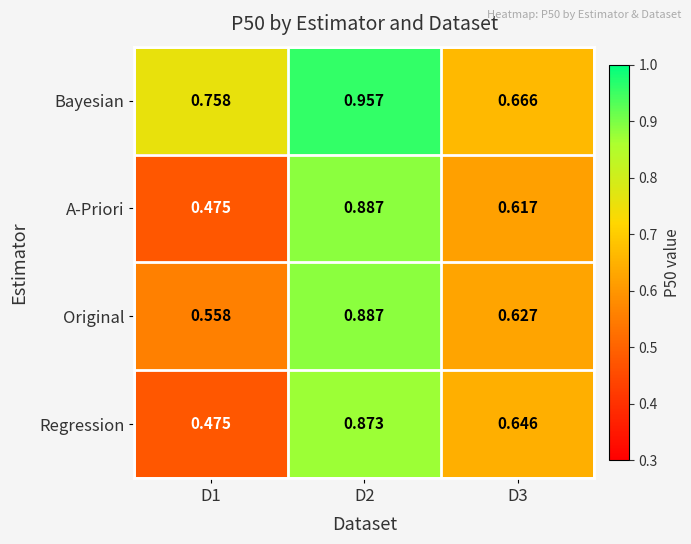

Is the value of Original at D2 greater than the value of Bayesian at D1?

Yes